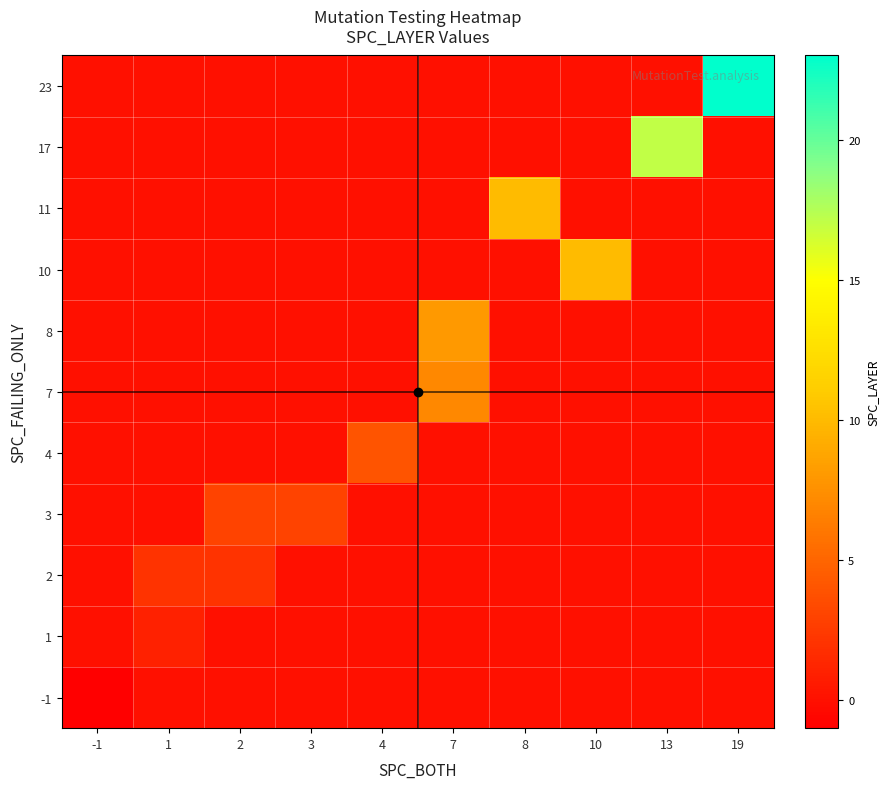

How many distinct data groups are displayed?

11